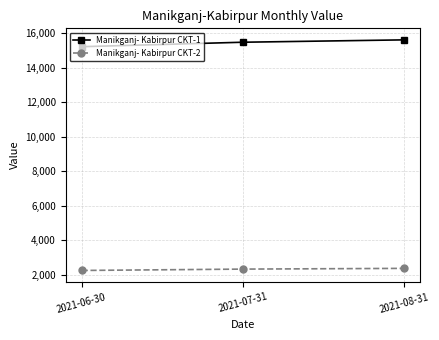

Is it true that Manikganj- Kabirpur CKT-1 equals 15478.3 at 2021-07-31?

True